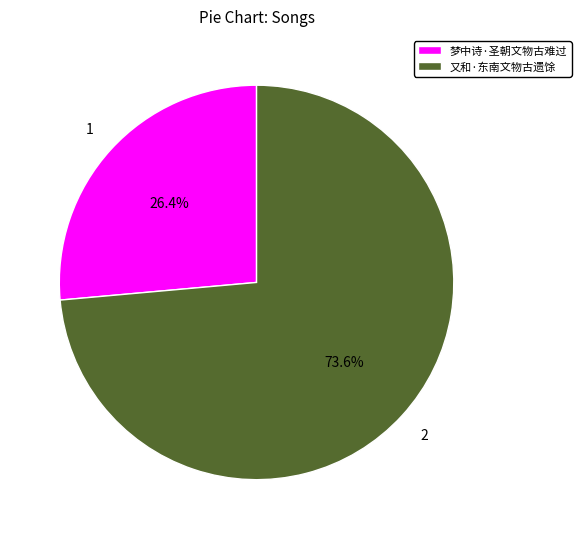

How many segments does this pie chart have?

2